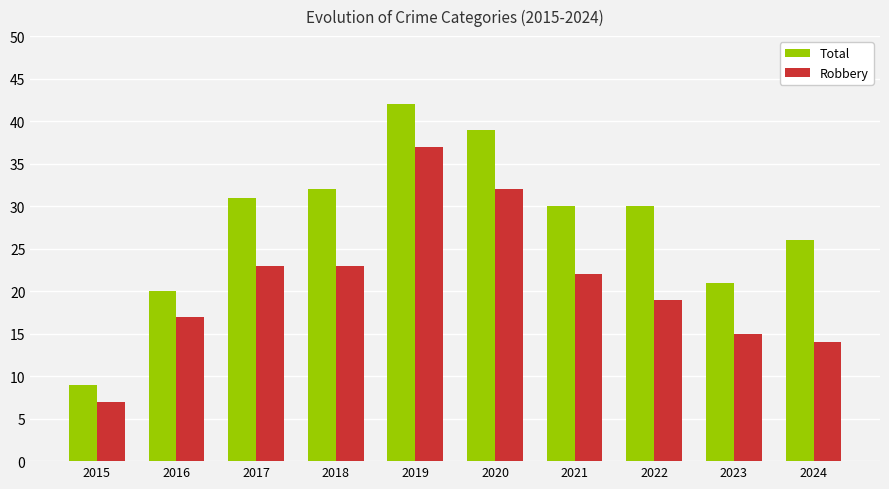

How many groups of bars are there?

10